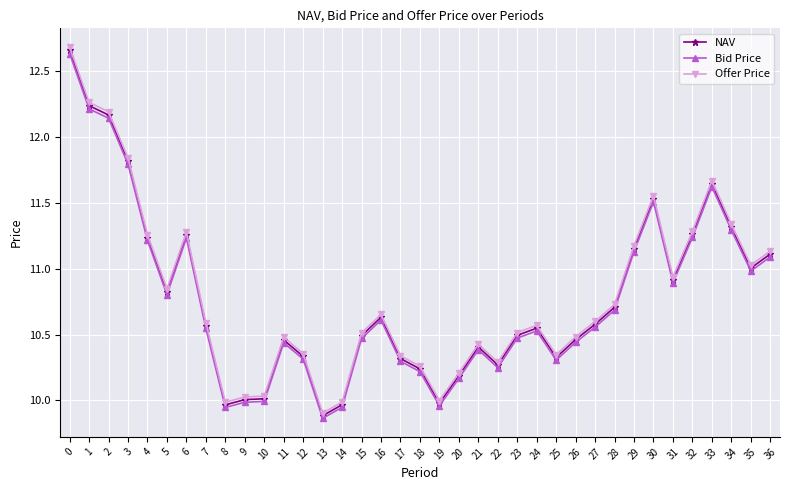

True or false: NAV has a value of 10.3 at 17.

True